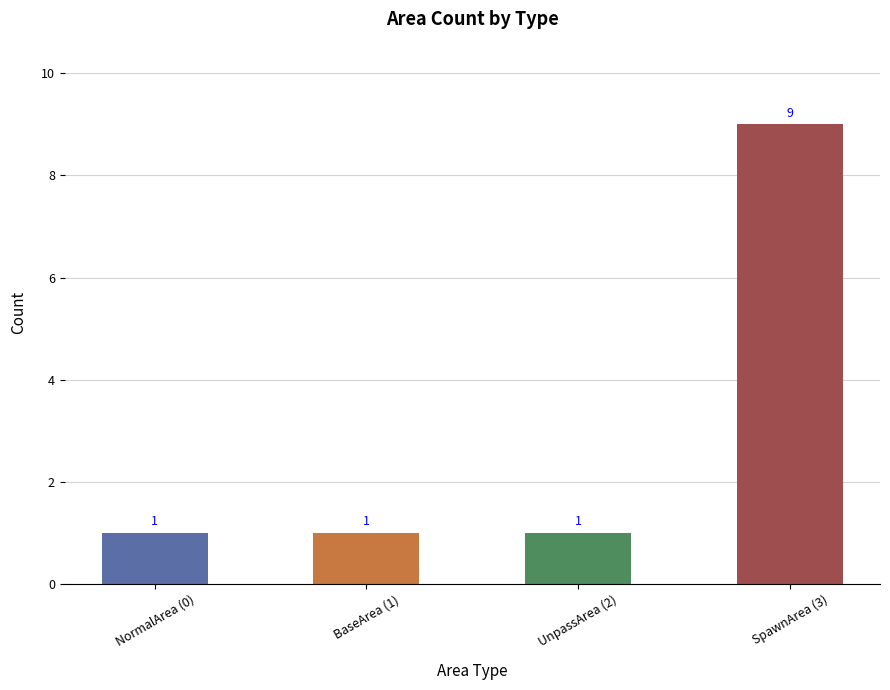

How many distinct data groups are displayed?

1